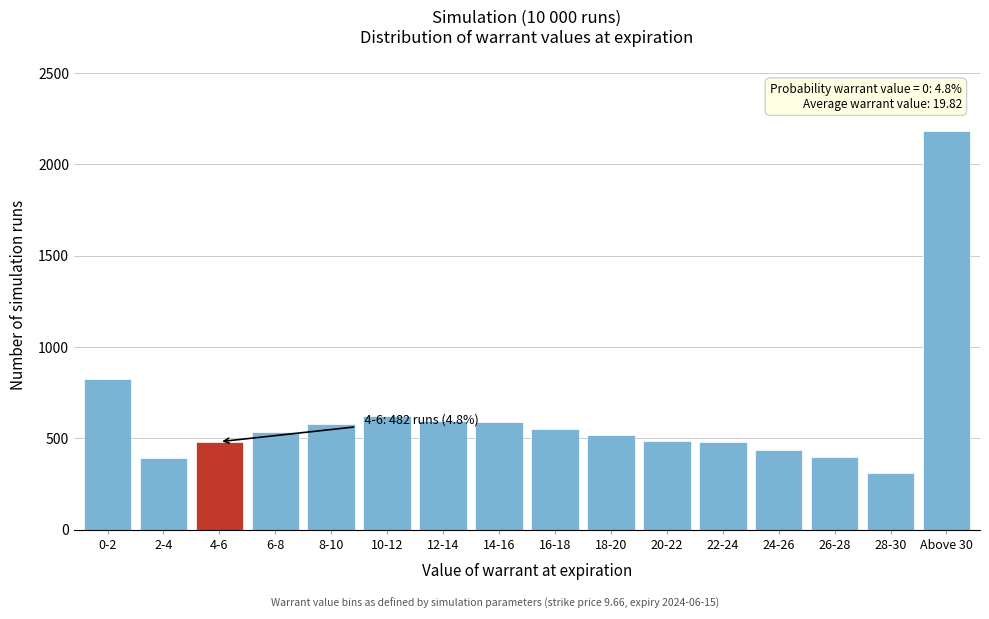

The value at 26-28 is 398. True or false?

True